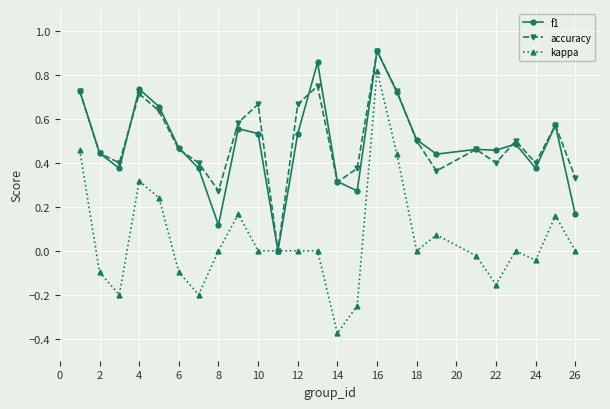

True or false: kappa has more than 0 interior local peaks.

True